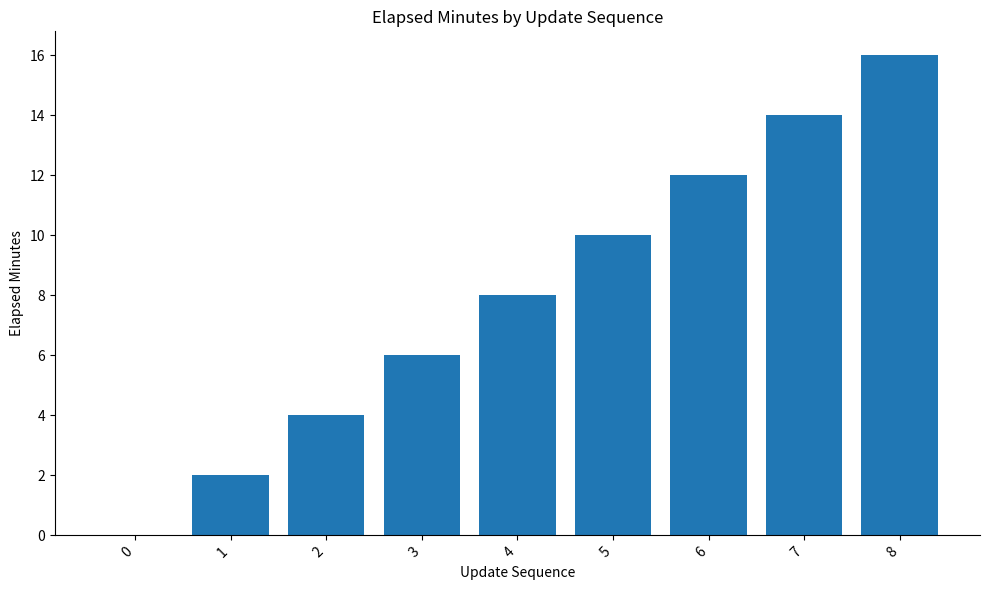

Reading right to left, extract all data points from this chart.

16	14	12	10	8	6	4	2	0